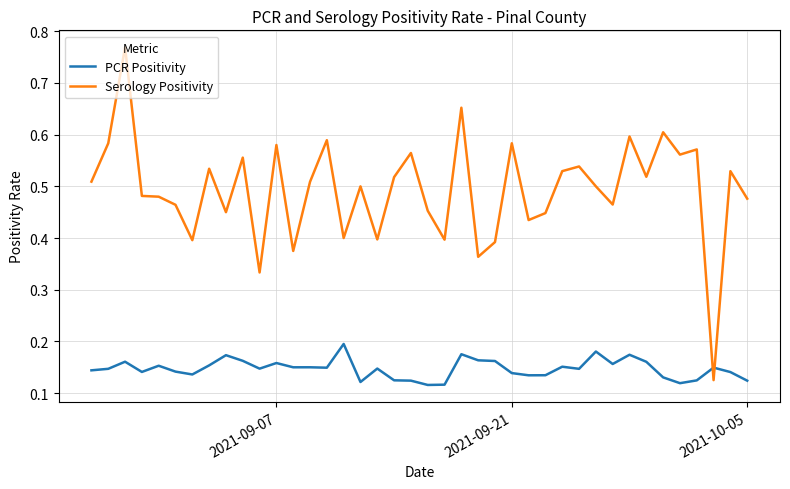

List the series in order of their overall mean, lowest first.

PCR Positivity, Serology Positivity